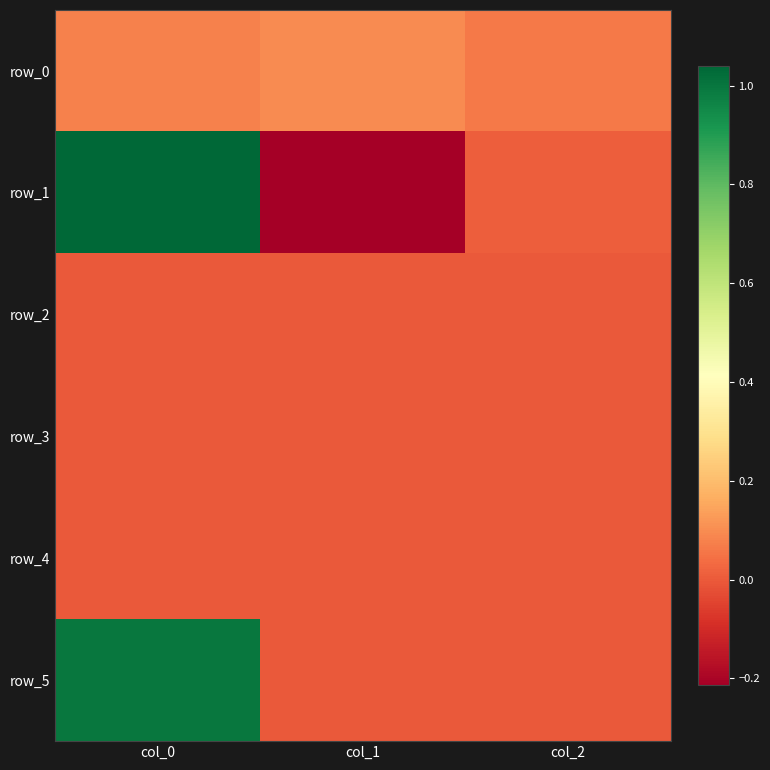

Which series changed the most between col_1 and col_2?

row_1